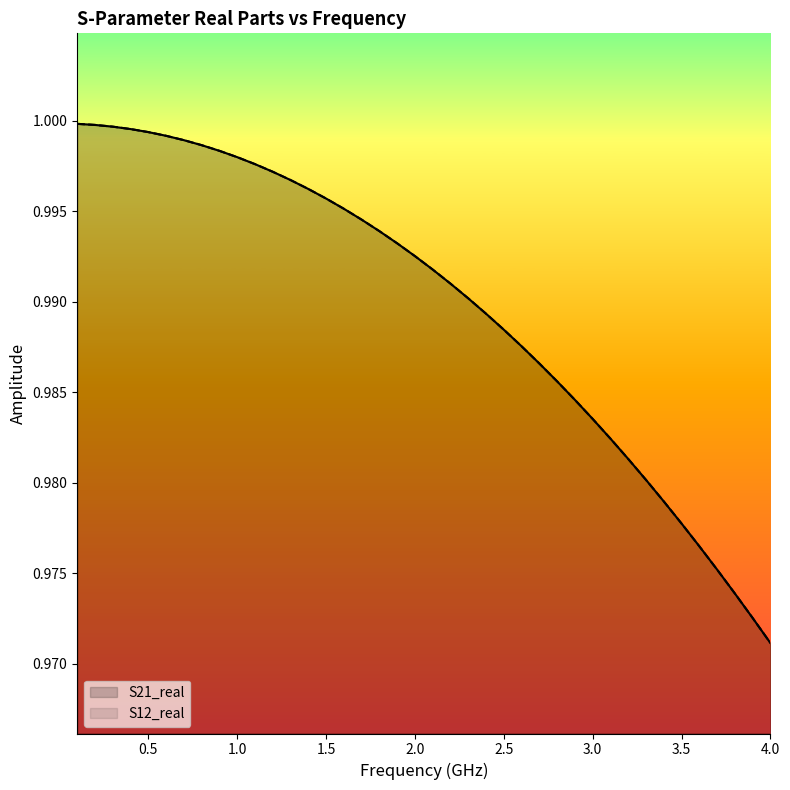

Does the chart have visible grid lines?

No